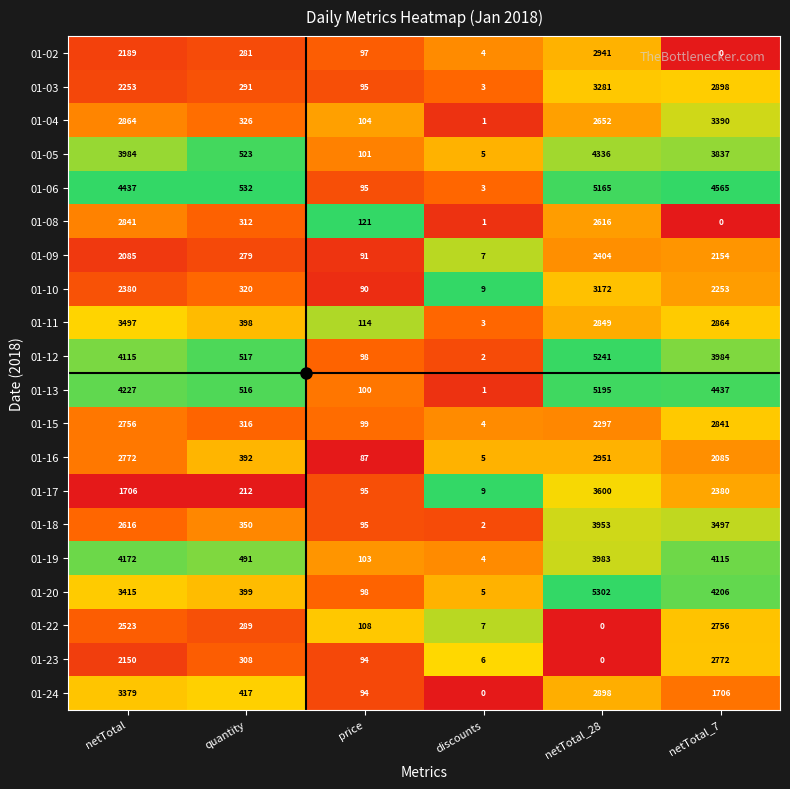

At which label does 01-11 first exceed 2849?

netTotal